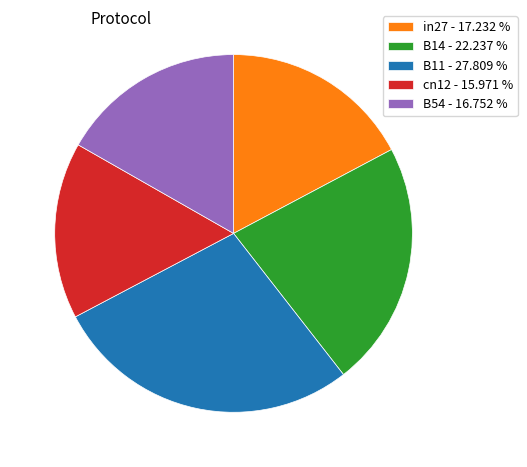

Which category has the smallest portion of the pie?

cn12